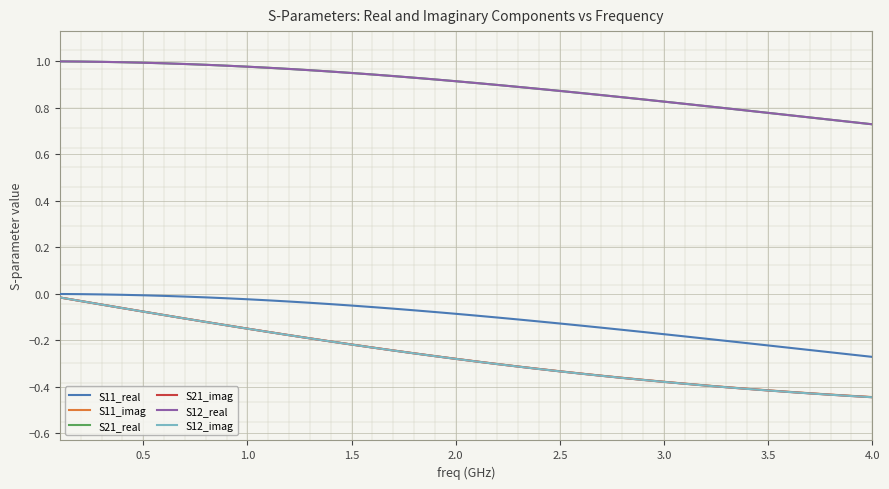

Is this an area chart (filled region under the line)?

No